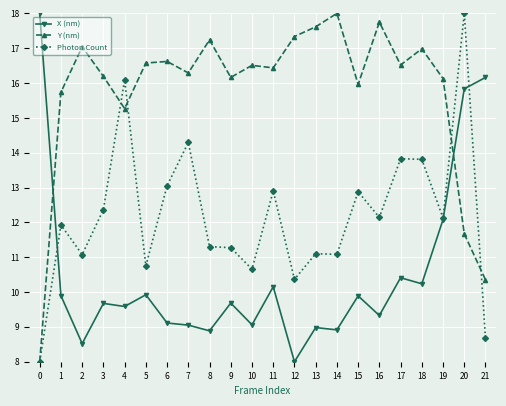

Count the number of categories in the chart.

22